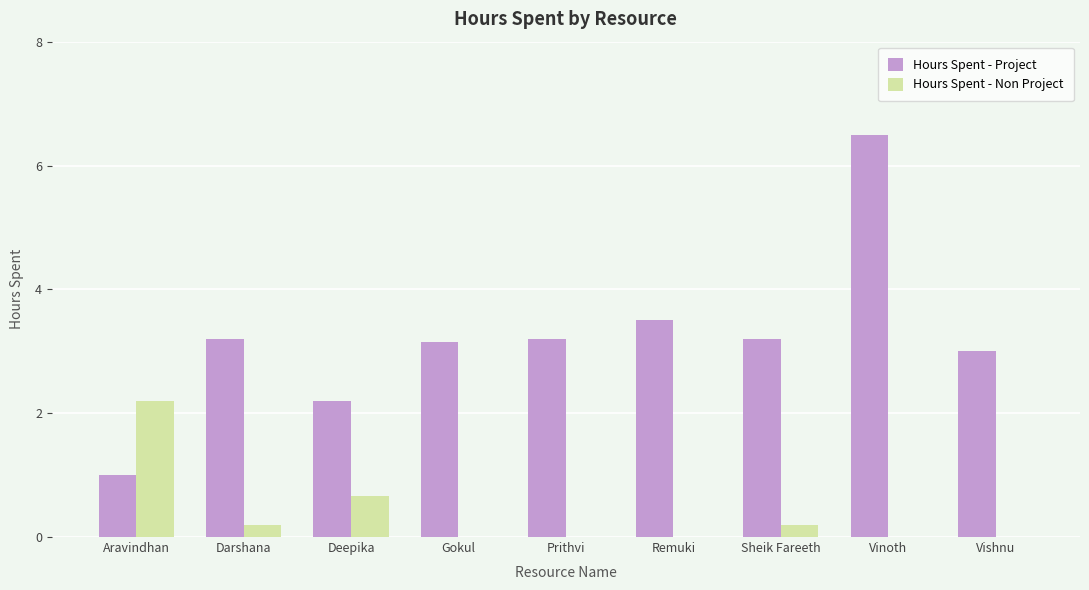

Which series changed the most between Remuki and Vinoth?

Hours Spent - Project